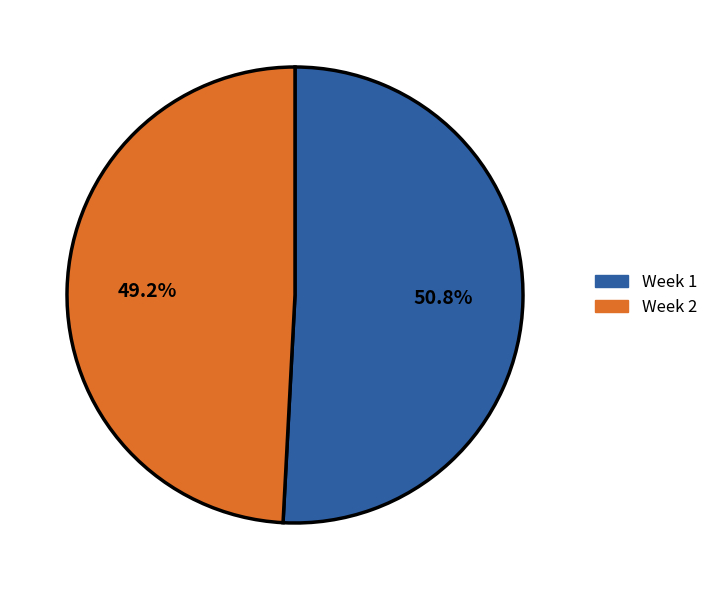

To the nearest percent, what is the difference between the largest and smallest slice percentages?

2%